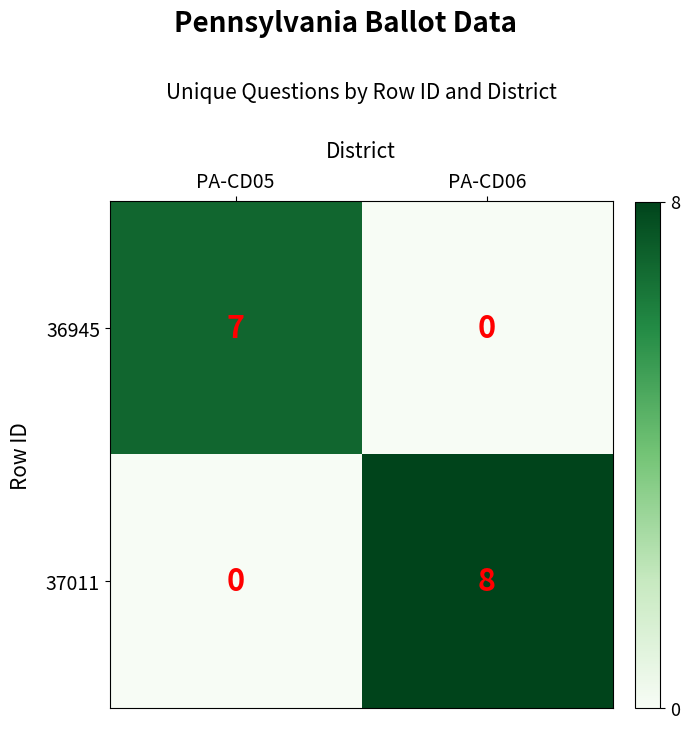

What is the difference between the highest and lowest values at PA-CD05?

7